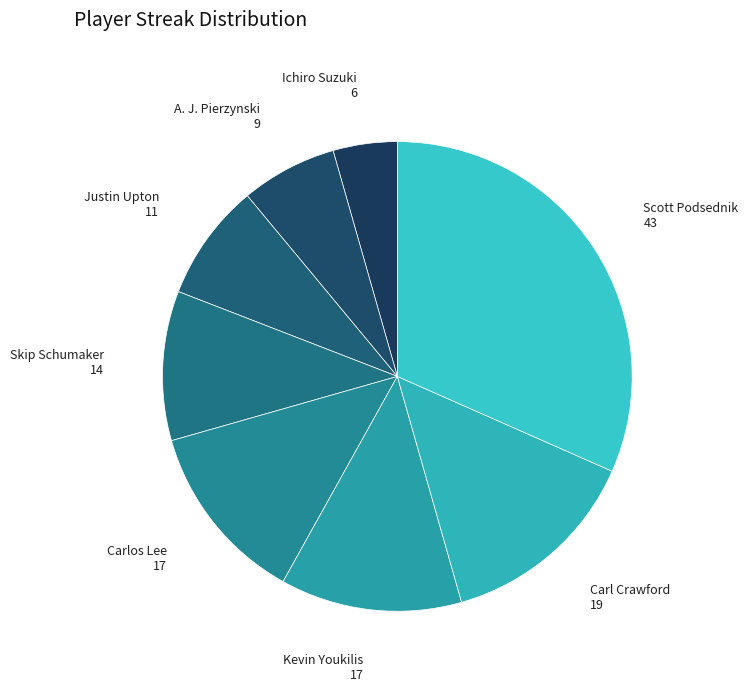

Count the number of slices in the pie.

8